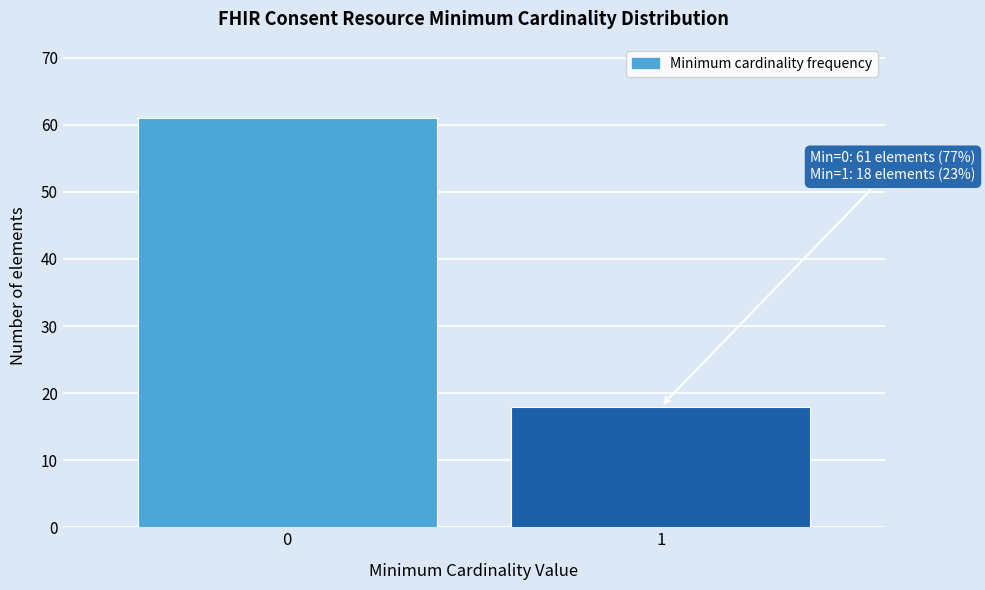

Reading right to left, list all the values displayed in this chart.

18	61